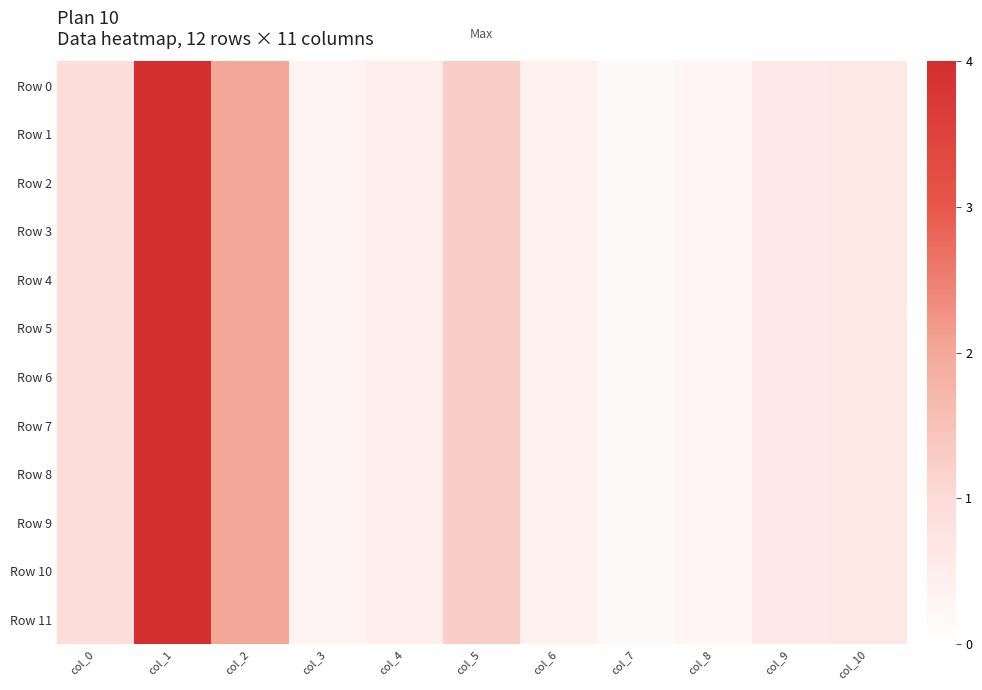

Rank the series by their maximum value, from highest to lowest.

Row 0, Row 1, Row 2, Row 3, Row 4, Row 5, Row 6, Row 7, Row 8, Row 9, Row 10, Row 11